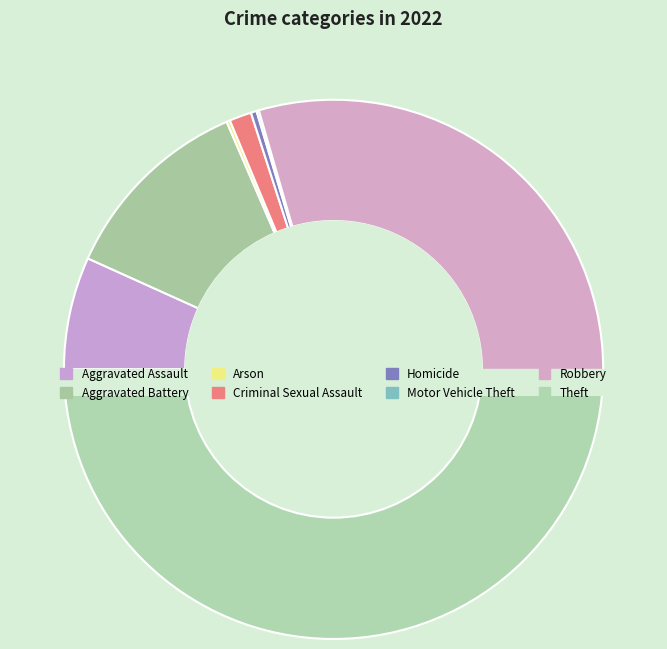

Count the number of slices in the pie.

8